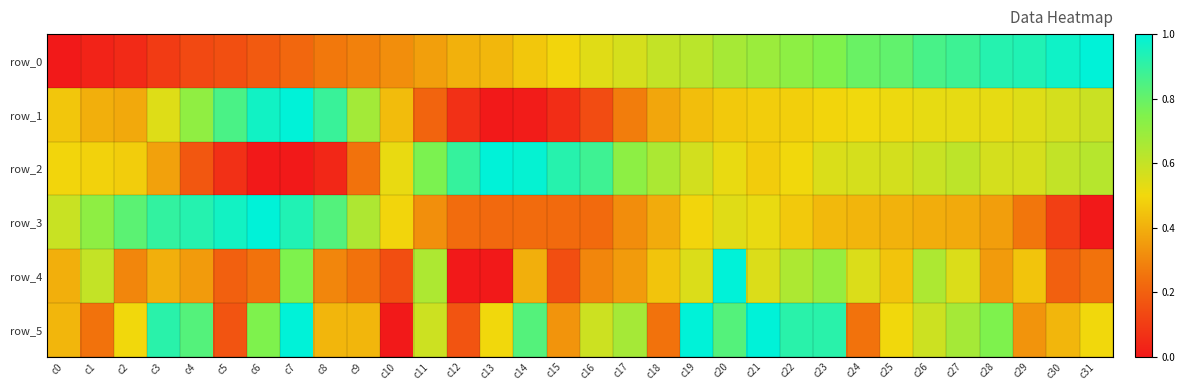

At which label is row_3 closest to 0?

c31